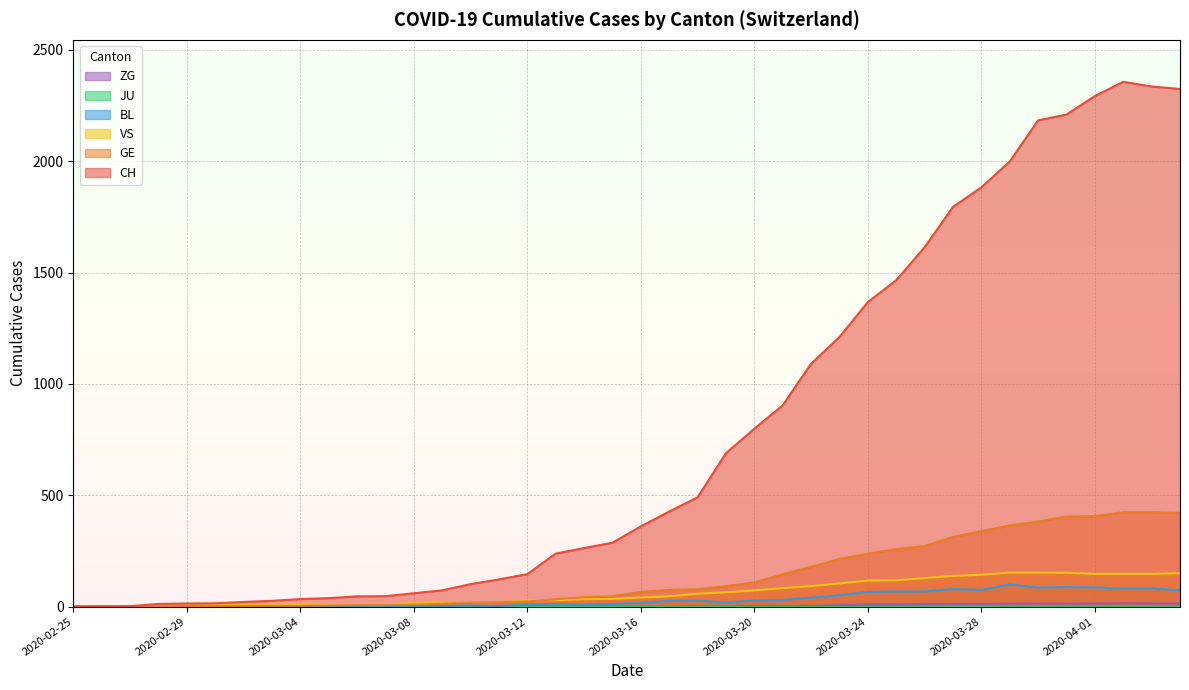

True or false: CH and BL cross at least once.

False